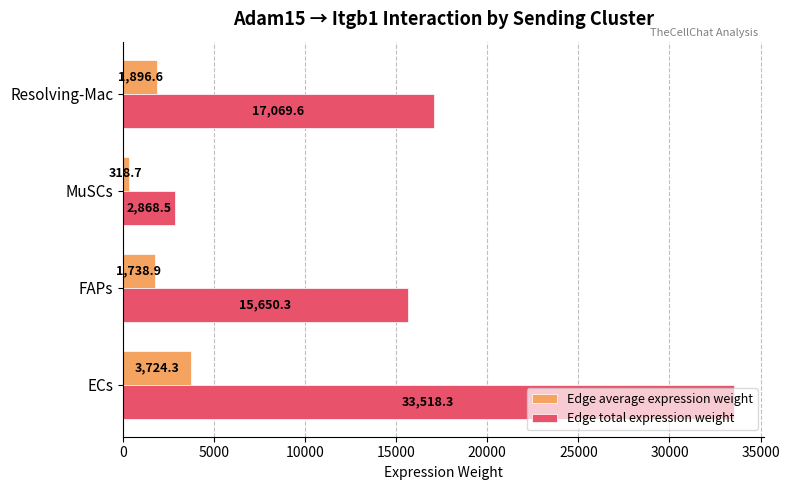

What is the average value of the Edge total expression weight series?

17276.7